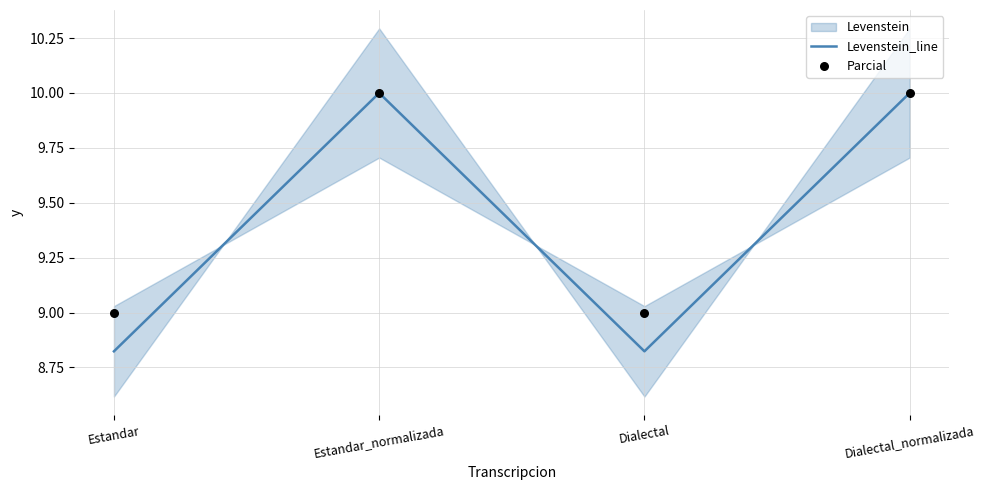

Which series has the largest total across all categories?

Parcial